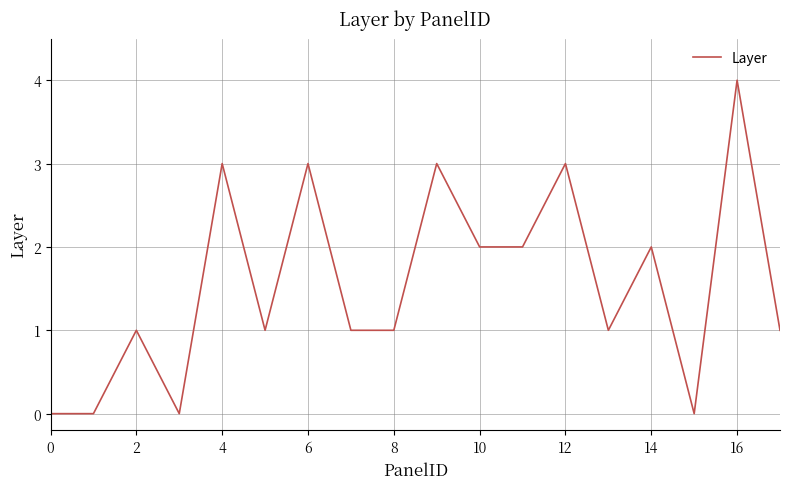

Reading right to left, list all the values displayed in this chart.

1	4	0	2	1	3	2	2	3	1	1	3	1	3	0	1	0	0